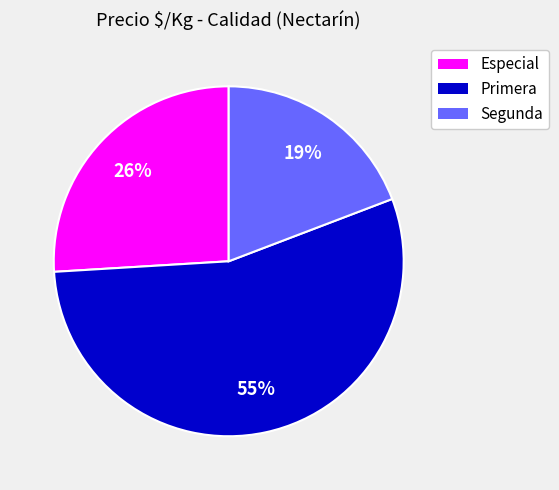

Is it true that Primera is 44% of the pie?

False